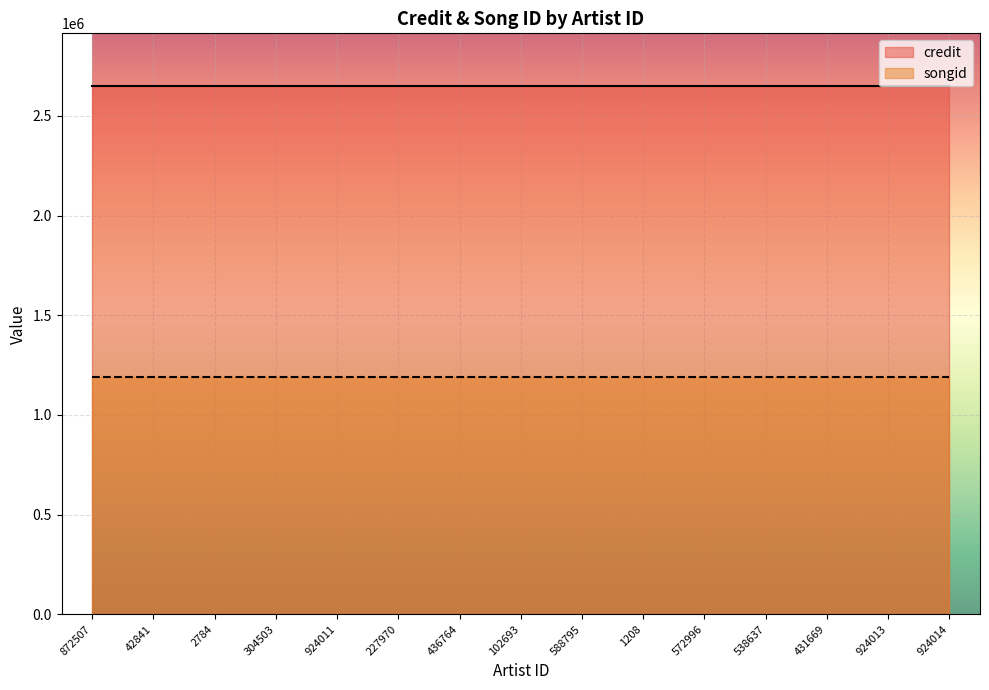

True or false: songid has a value of 1191615 at 872507.

True